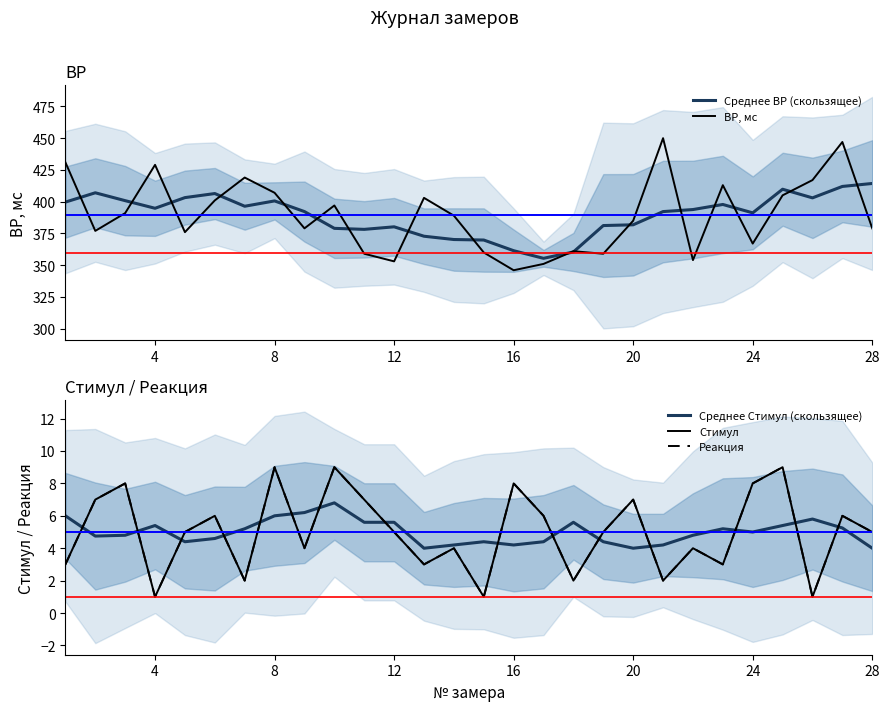

Which series has the largest range (max minus min)?

ВР, мс